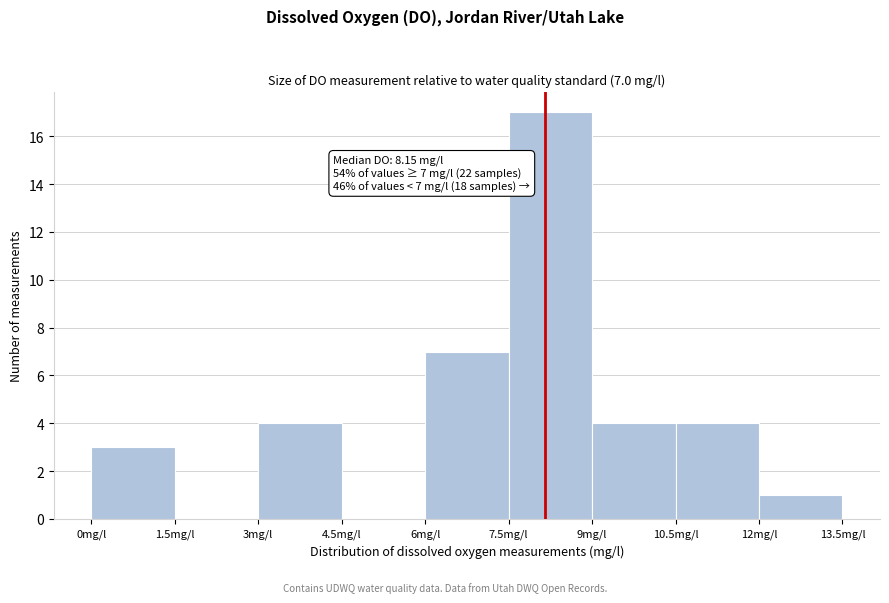

Which range on the x-axis has the tallest bar?

7.5 to 9.0